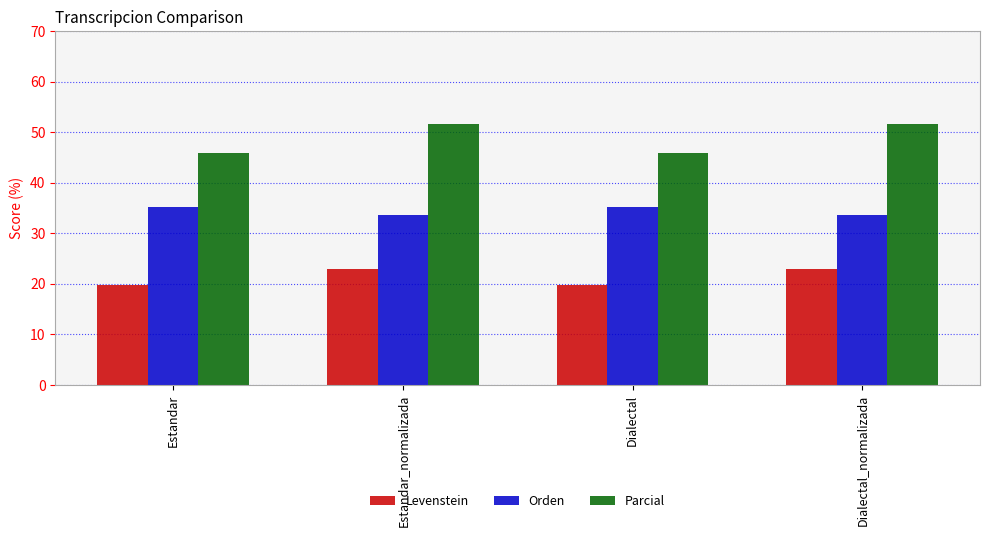

How many distinct data groups are displayed?

3